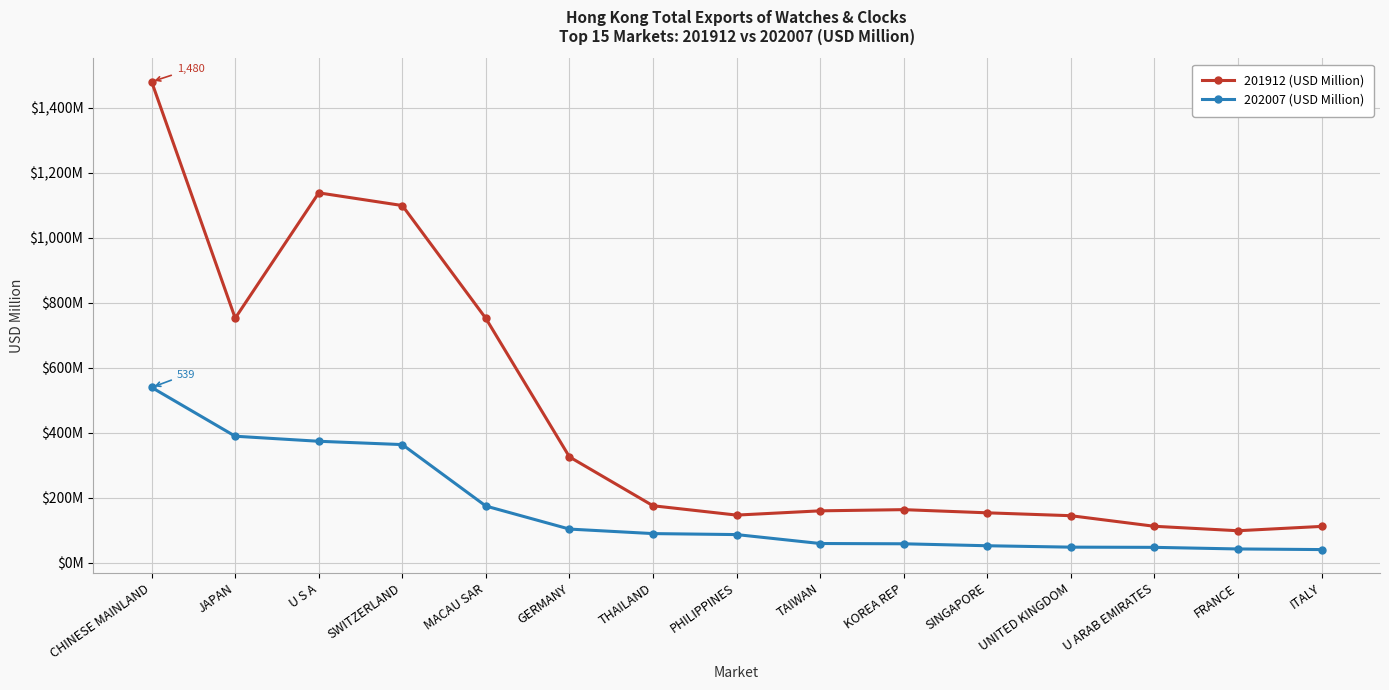

What is the spread (max minus min) of values at CHINESE MAINLAND?

940.7